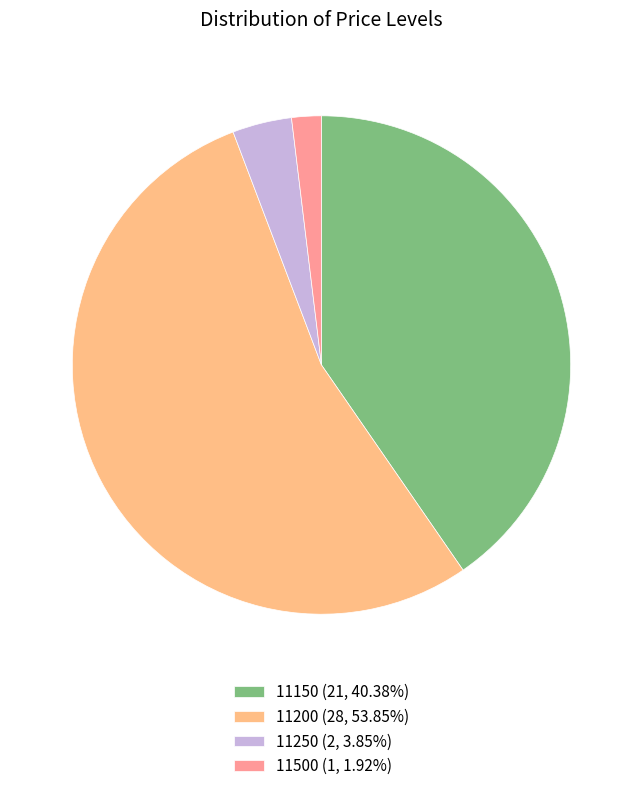

Is it true that 11500 is 2% of the pie?

True